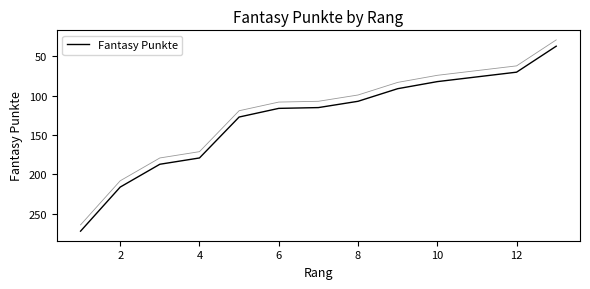

Reading left to right, list all the values displayed in this chart.

272	216	187	179	127	116	115	107	91	82	76	70	37